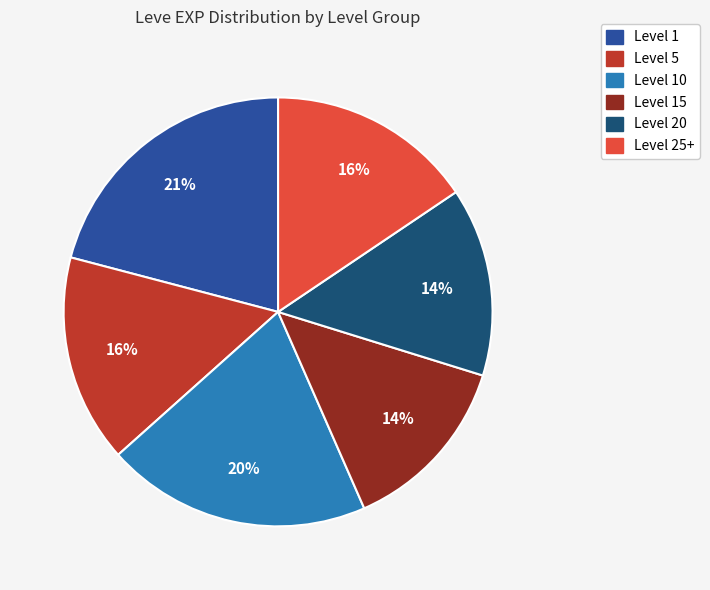

Is there any slice that represents more than half of the pie?

No